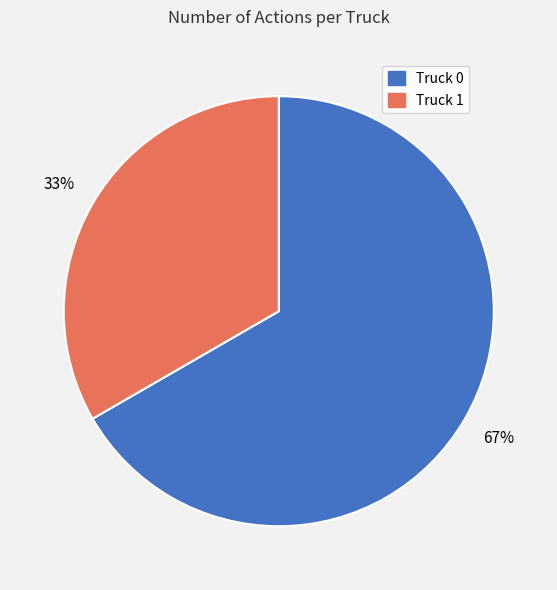

Does Truck 0 account for over 50% of the chart?

Yes